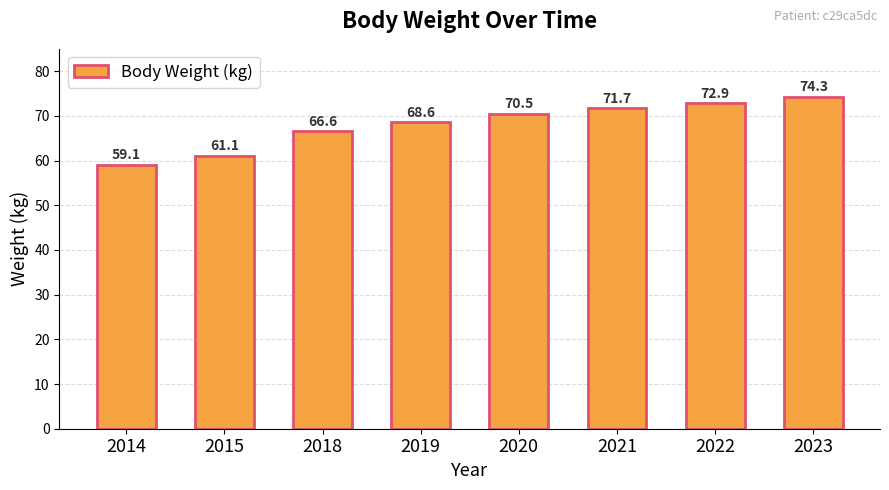

What is the change in value from 2015 to 2020?

+9.4